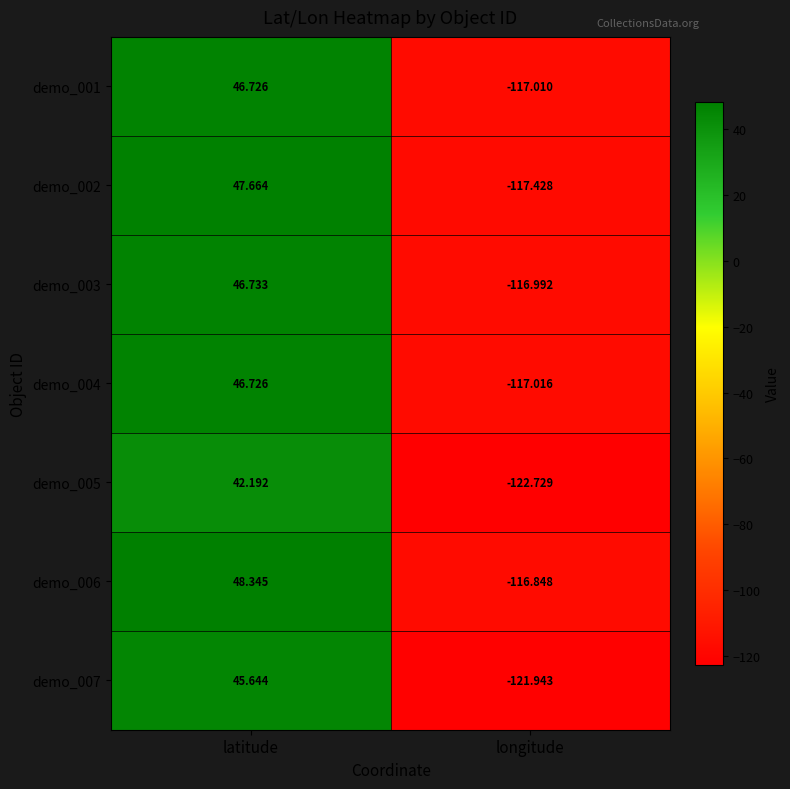

Is the value of demo_004 at latitude greater than the value of demo_006 at longitude?

Yes